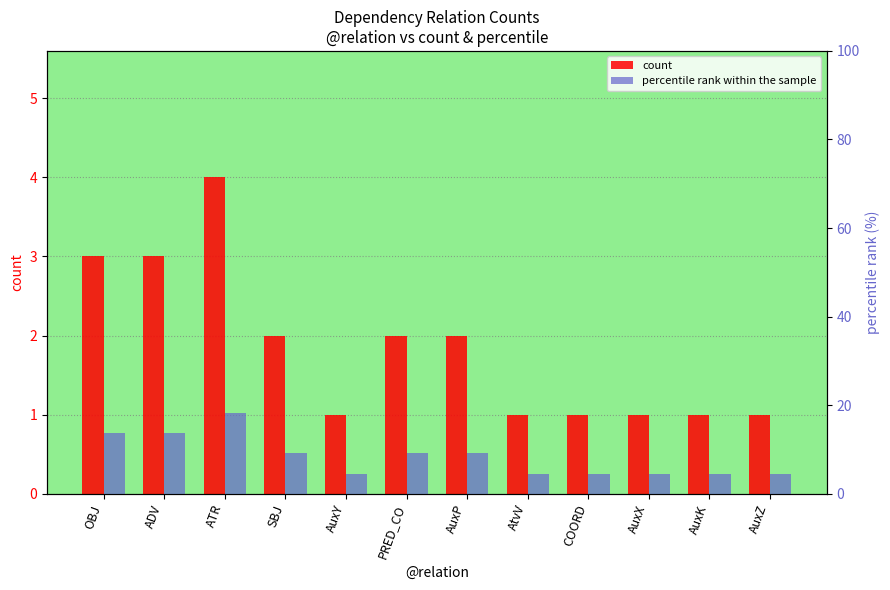

What is the label of the 2nd bar from the right?

AuxK